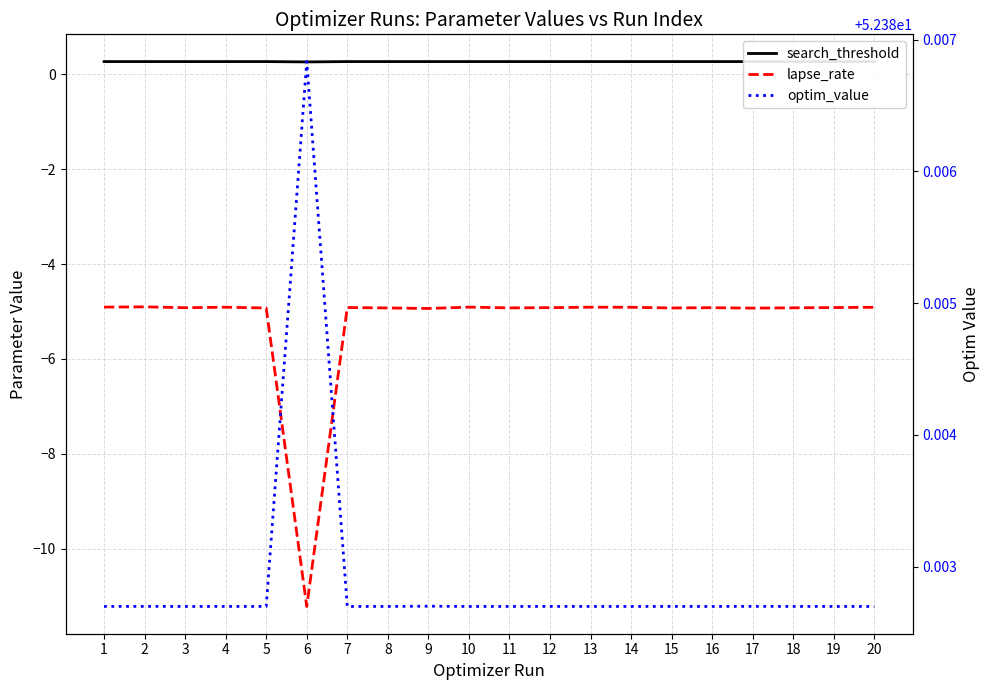

At which category is the sum across all series the highest?

2